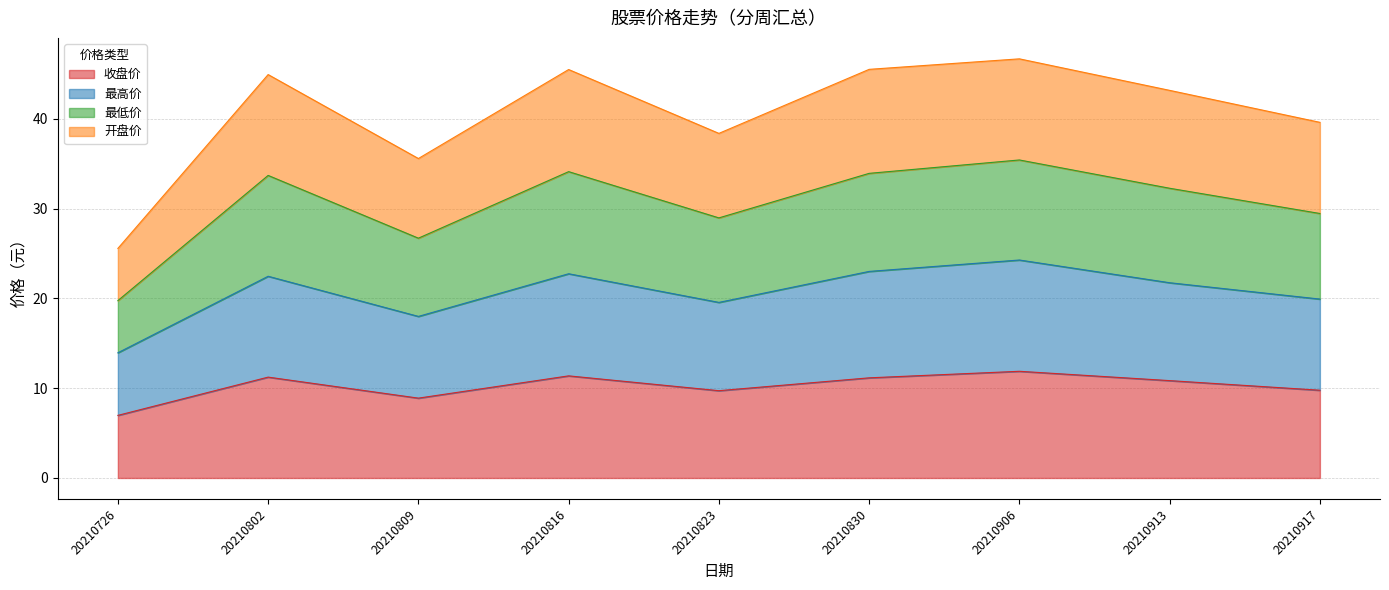

True or false: 开盘价 and 最低价 cross at least once.

False